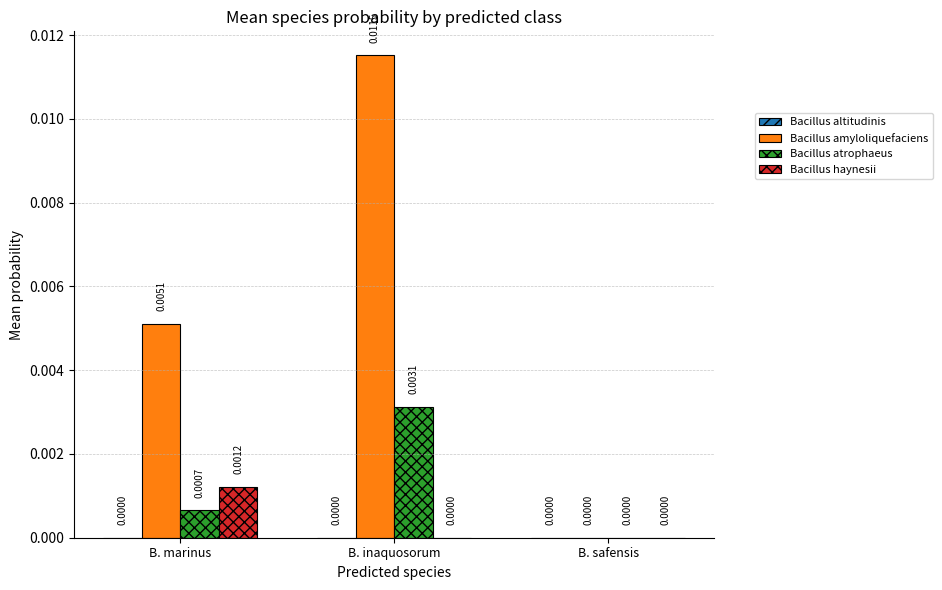

At which category is the sum across all series the highest?

B. inaquosorum